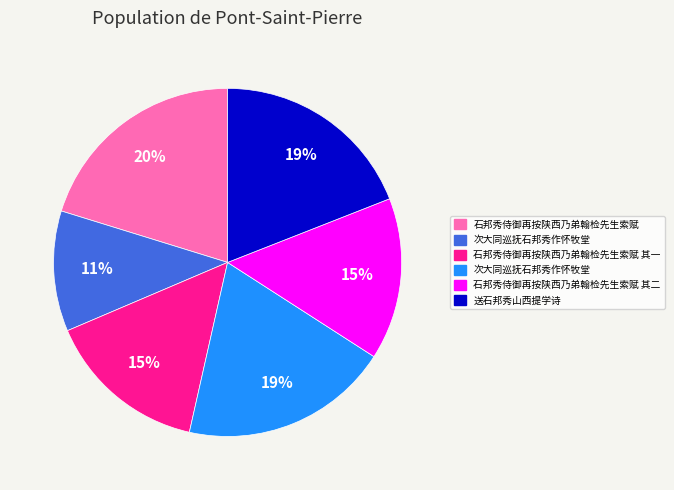

Is there any slice that represents more than half of the pie?

No